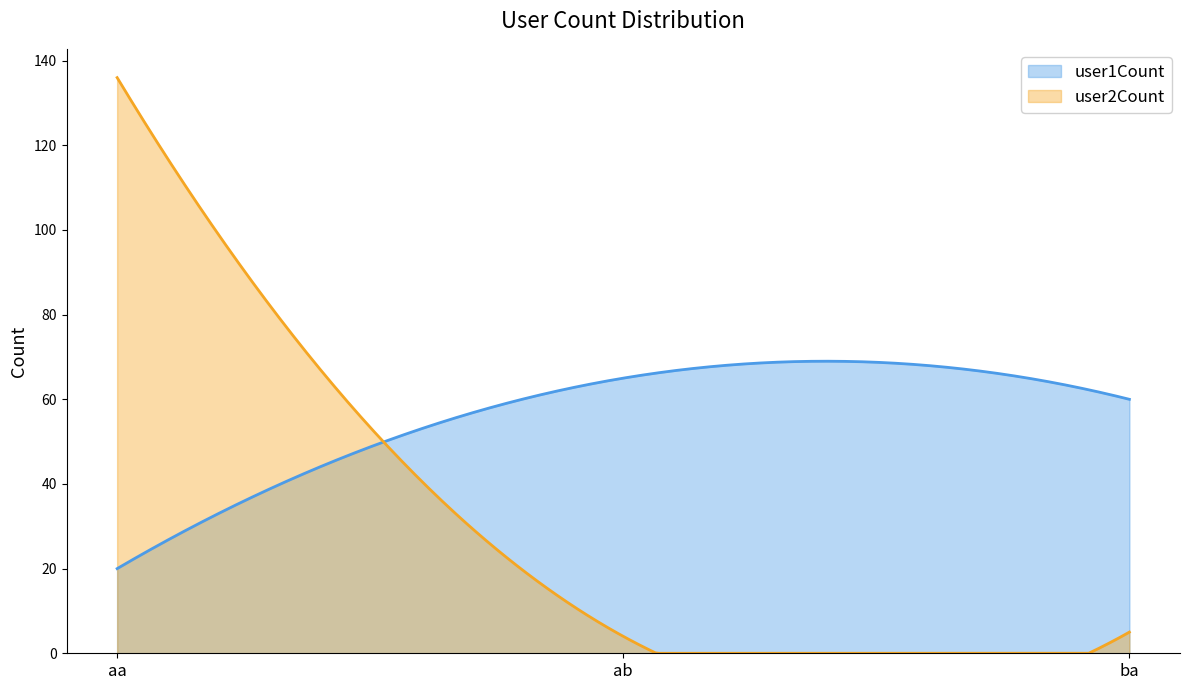

At which category is the sum across all series the highest?

aa